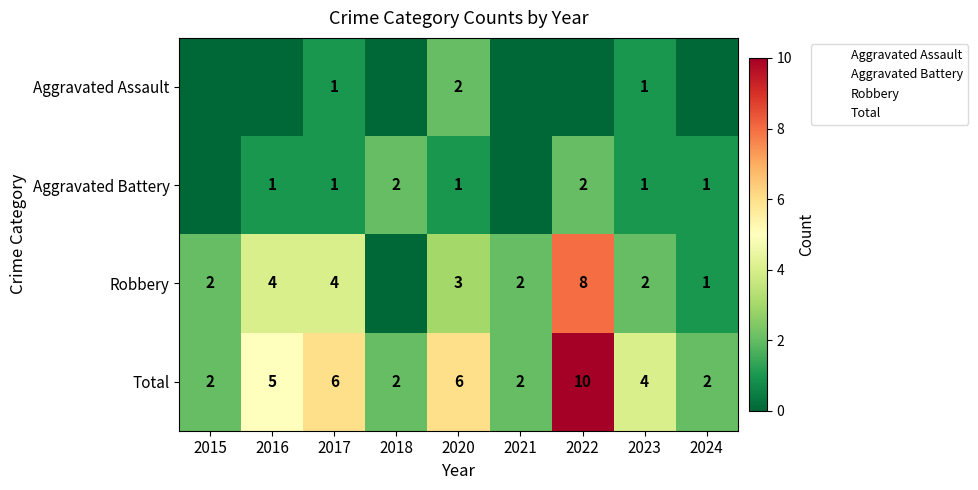

What is the sum of all Aggravated Assault values?

4